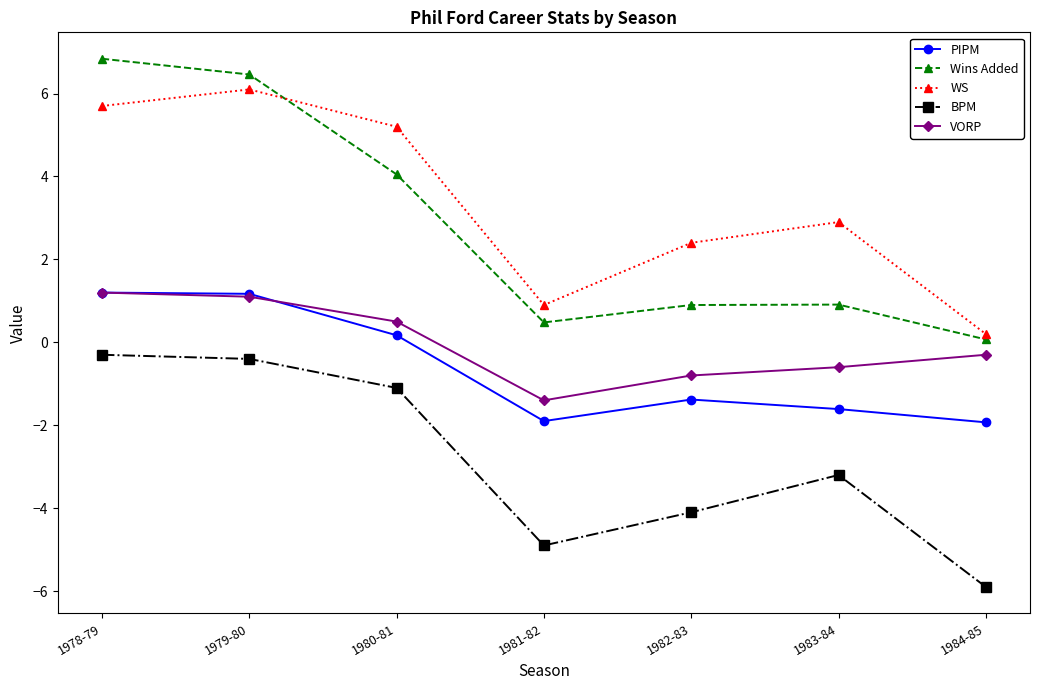

What is the label of the 1st point from the left?

1978-79